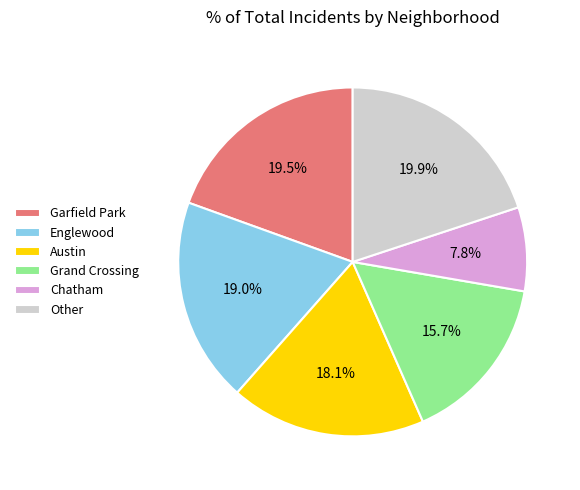

Which category has the smallest portion of the pie?

Chatham